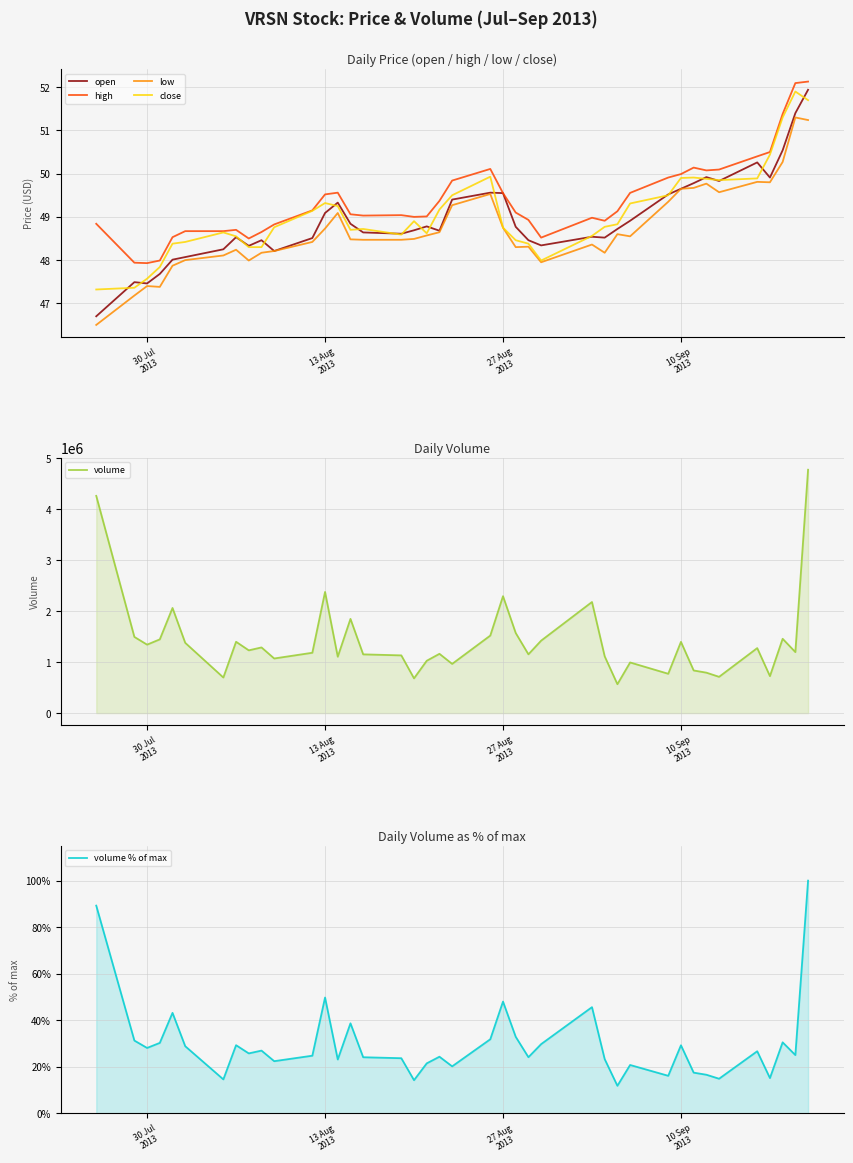

How many lines are shown in the chart?

6